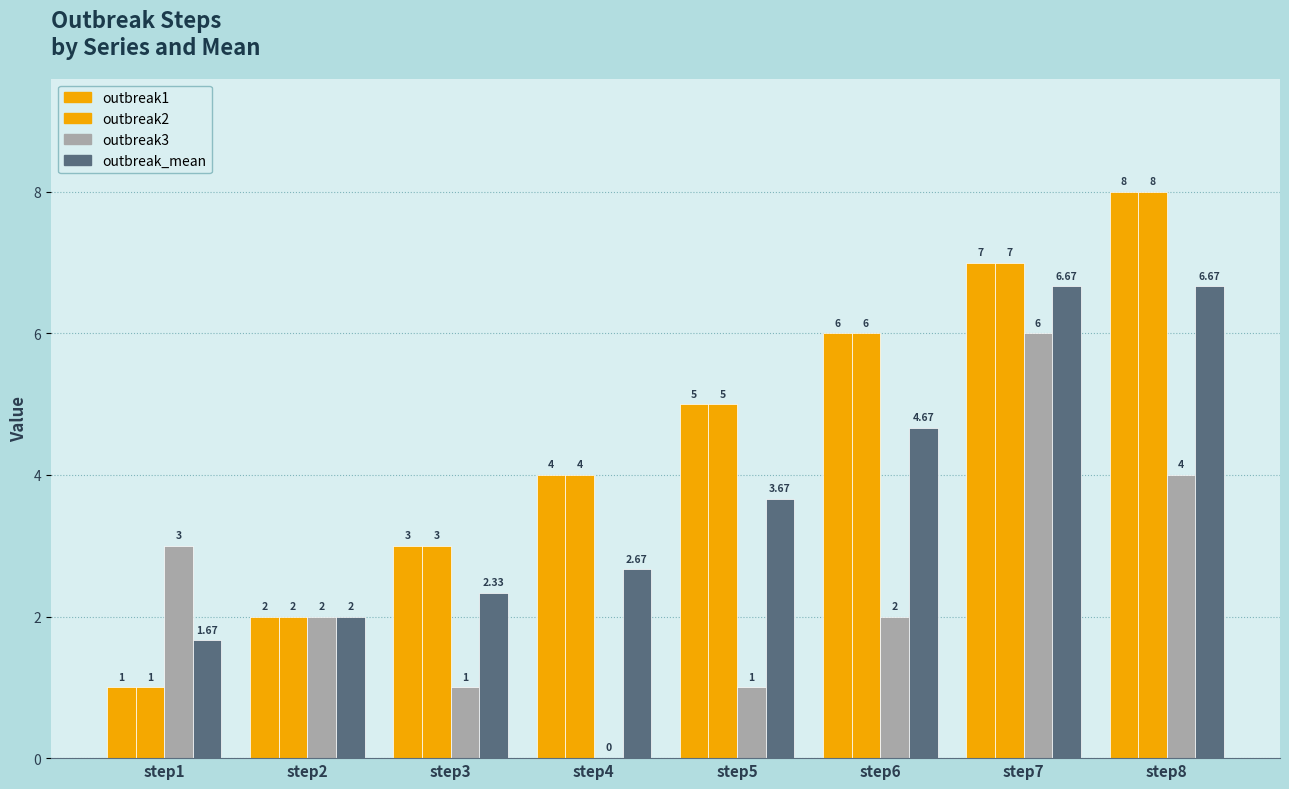

How many groups of bars are there?

8